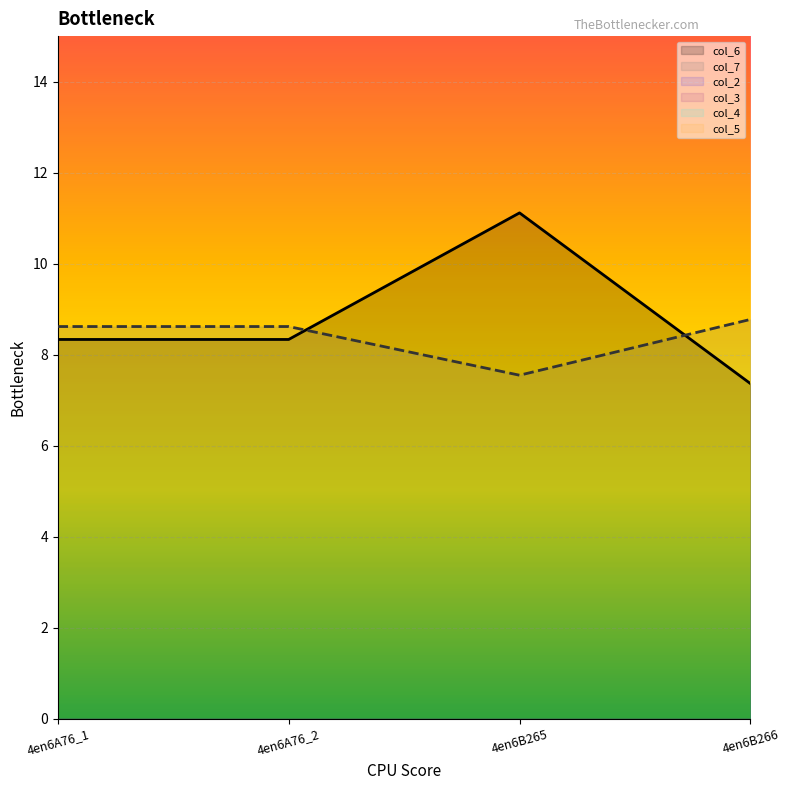

How many lines are shown in the chart?

6